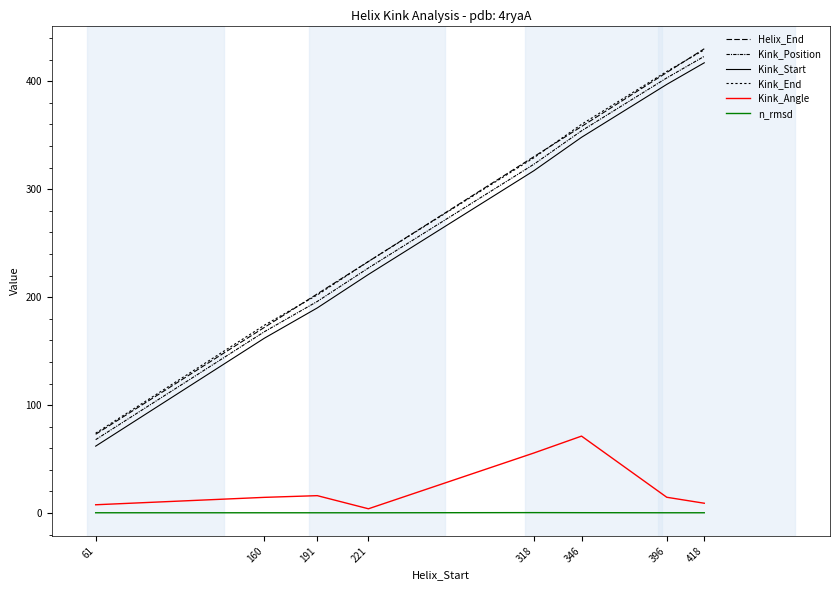

How many lines are shown in the chart?

6